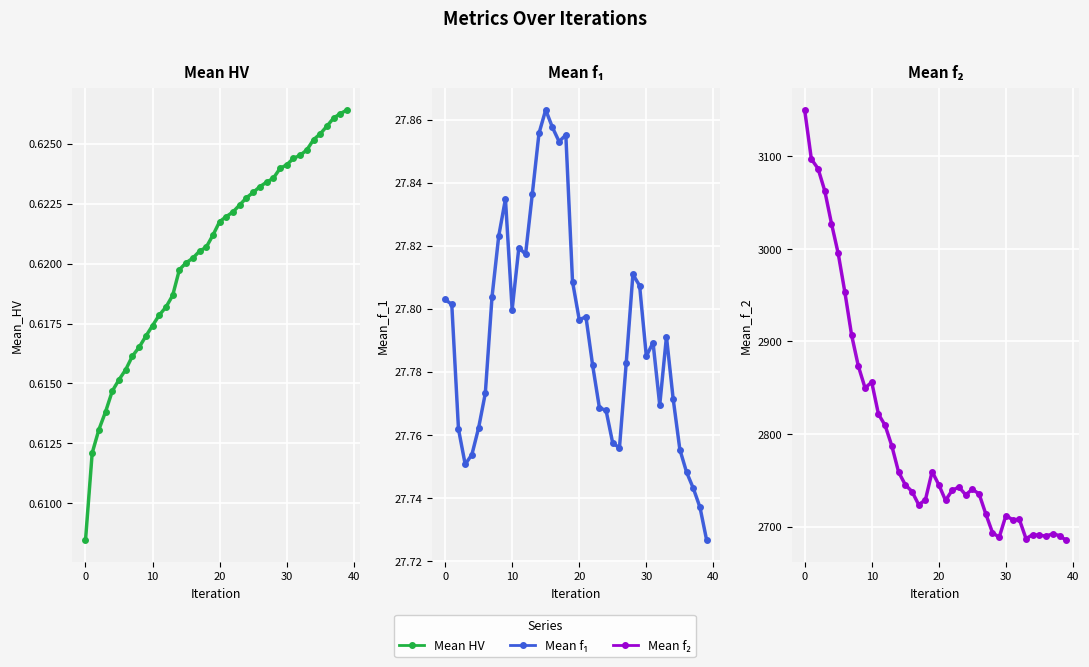

What is the sum of all Mean_f_1 values?

1111.7